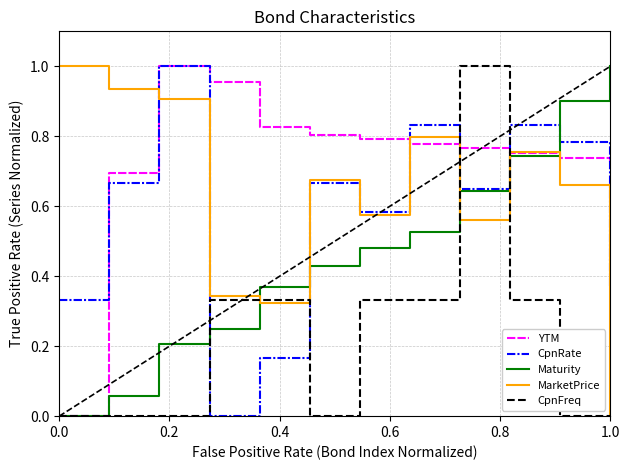

Which series has the largest total across all categories?

YTM